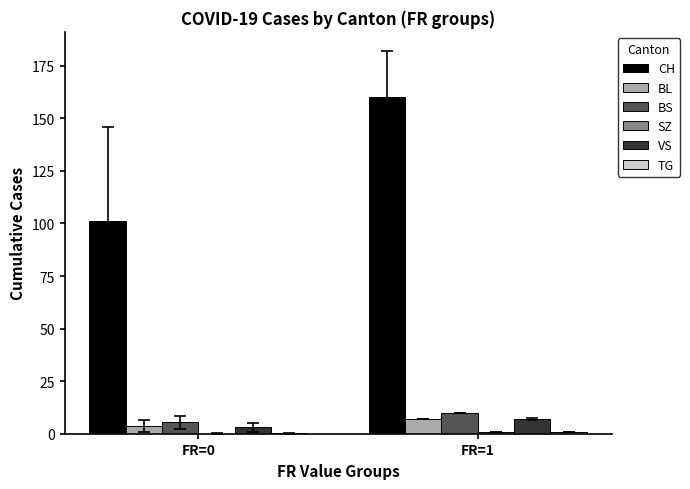

How many groups of bars are there?

2